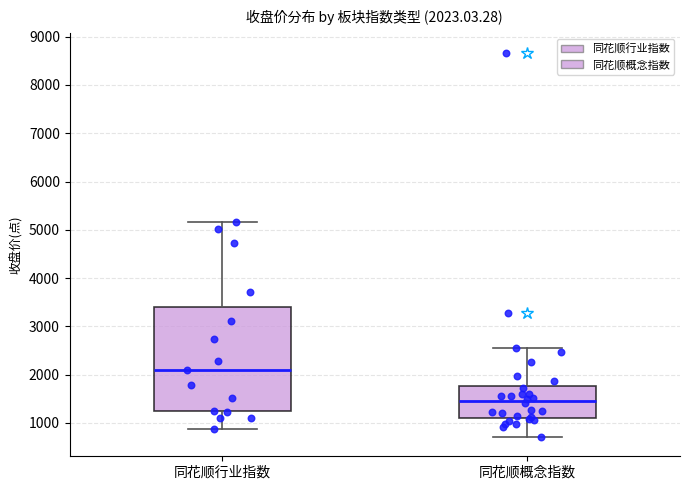

Which box is the tallest, from its lower edge to its upper edge?

同花顺行业指数